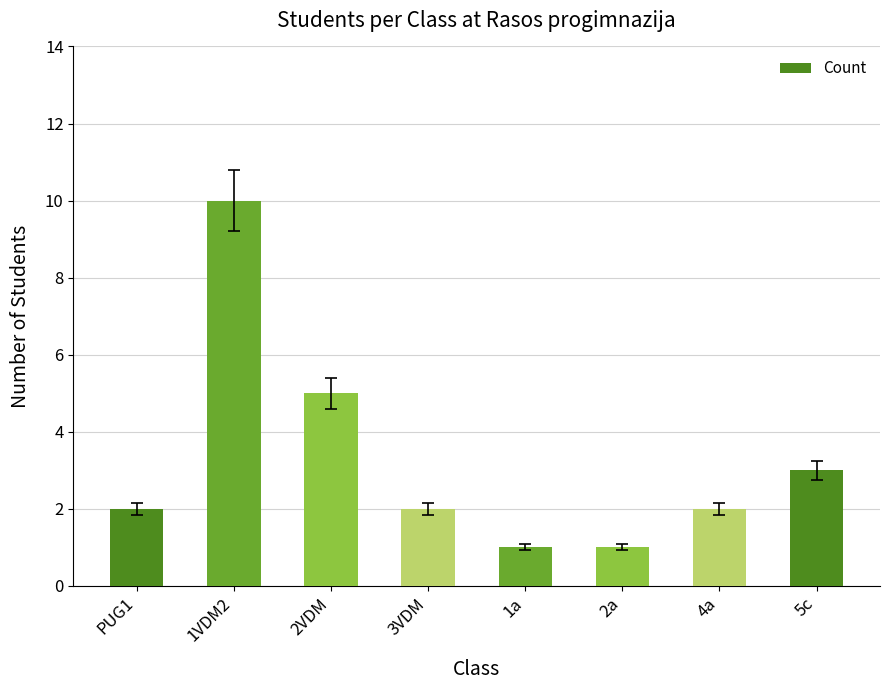

What is the smallest value displayed?

1